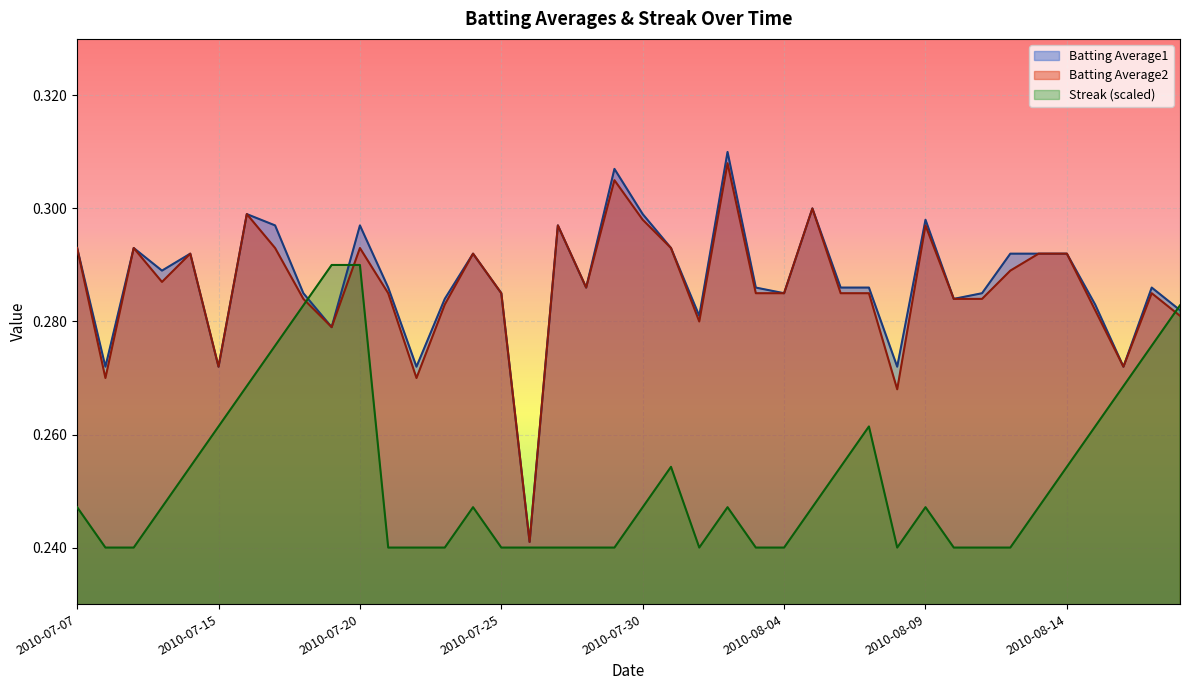

How many distinct data groups are displayed?

3